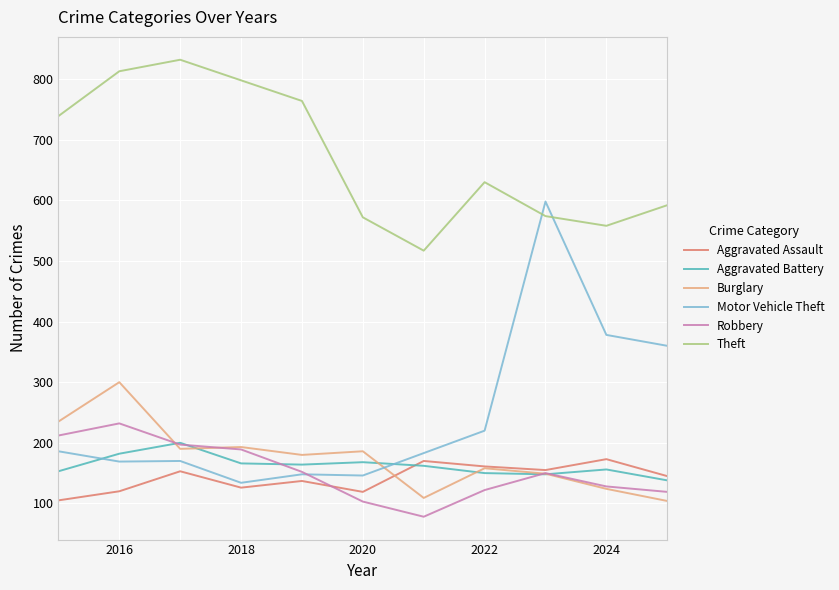

Which series has the largest range (max minus min)?

Motor Vehicle Theft